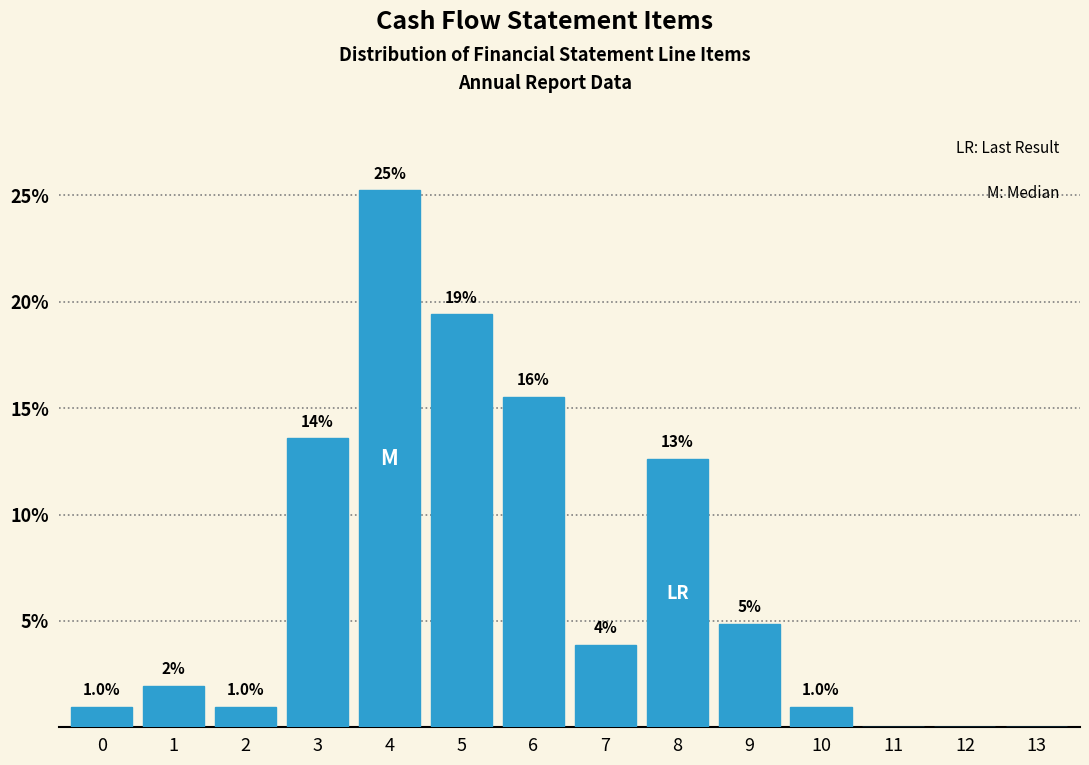

Are the bars horizontal?

No